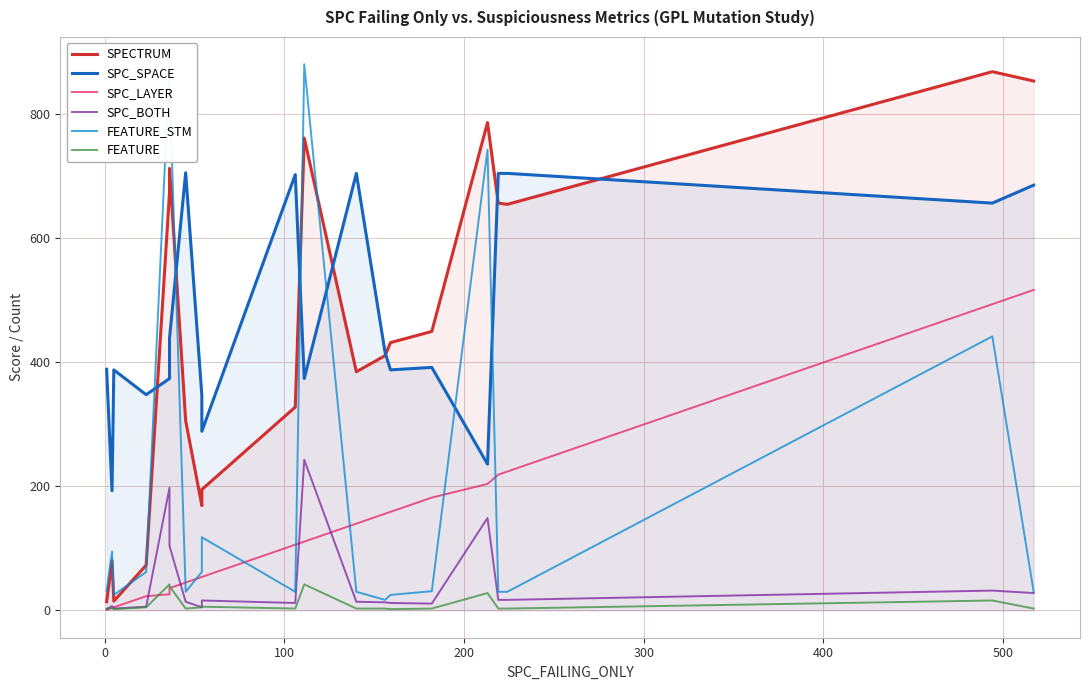

What is the smallest value displayed?

1